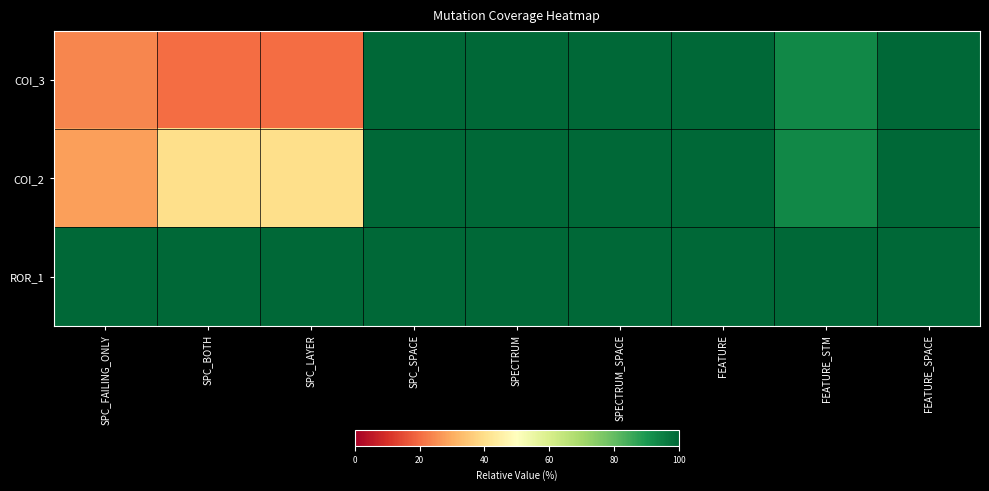

How many series are shown in this chart?

3